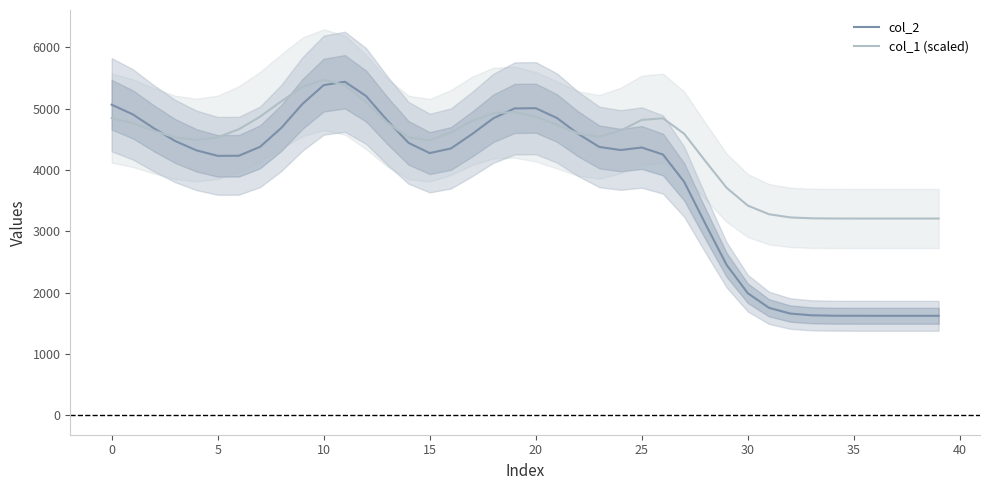

How many series are shown in this chart?

2